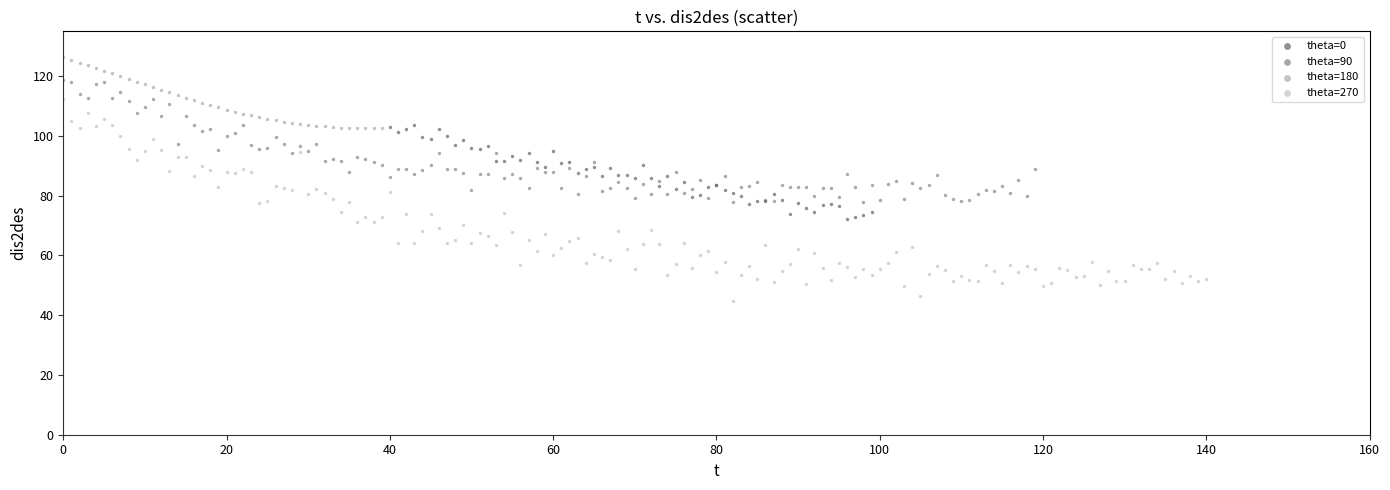

Which series reaches the maximum Y coordinate?

theta=180